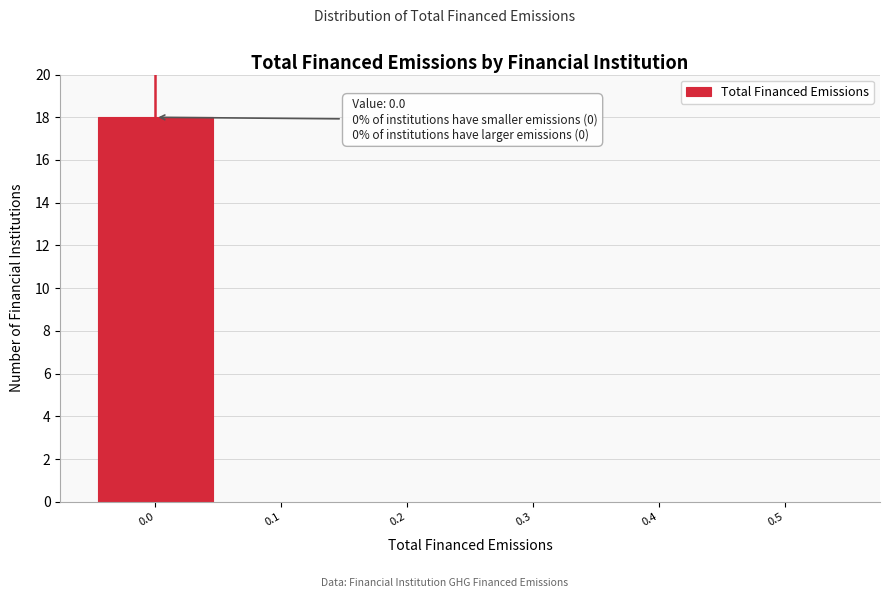

Over which range of the x-axis is the bar tallest?

-0.05 to 0.05